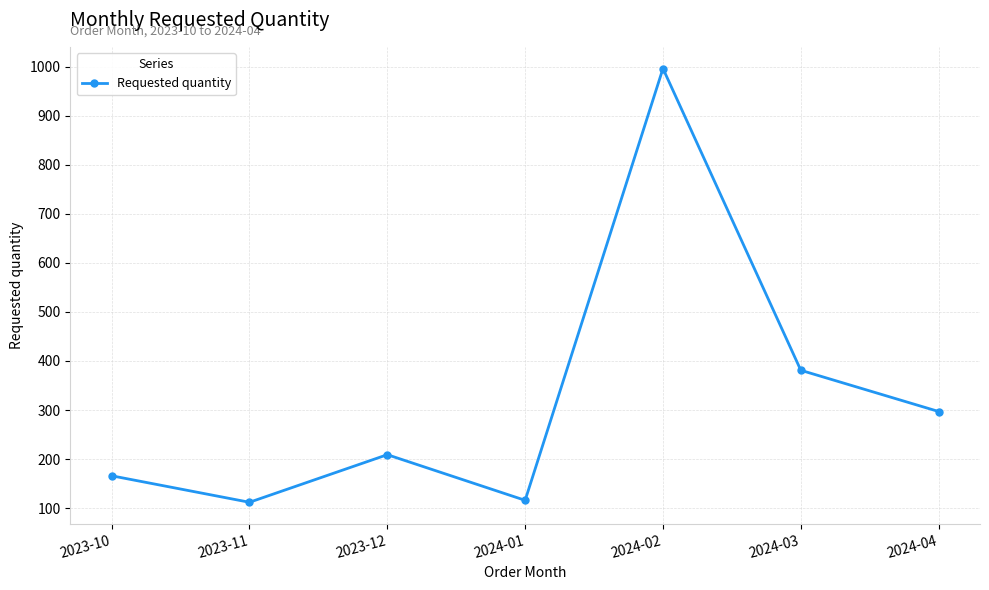

What is the change in value from 2023-10 to 2023-11?

-54